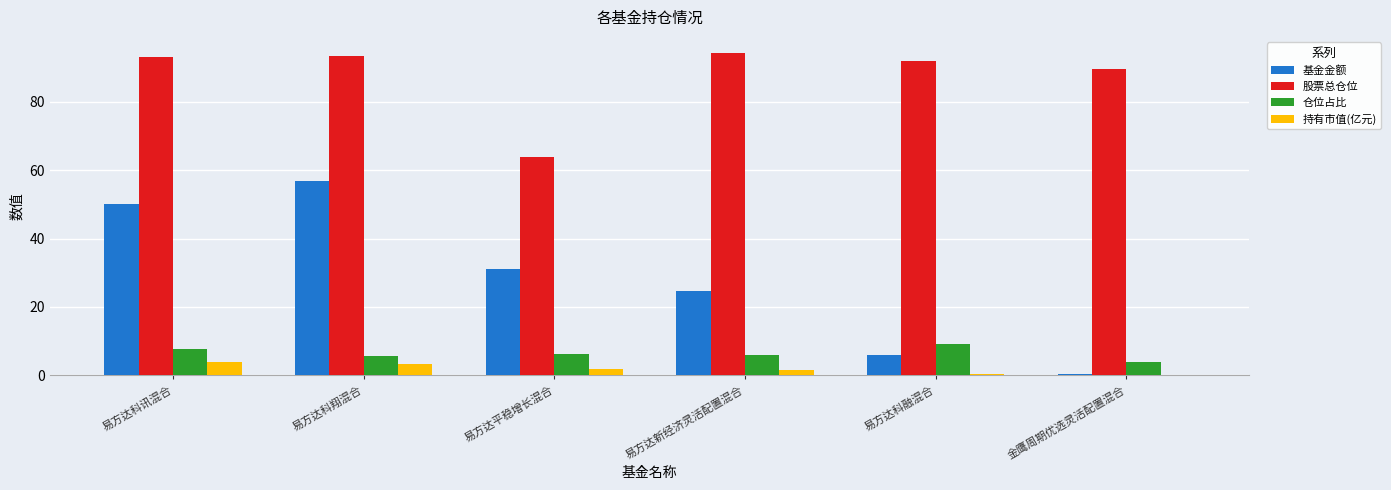

True or false: 仓位占比 has a value of 5.7 at 易方达科翔混合.

True